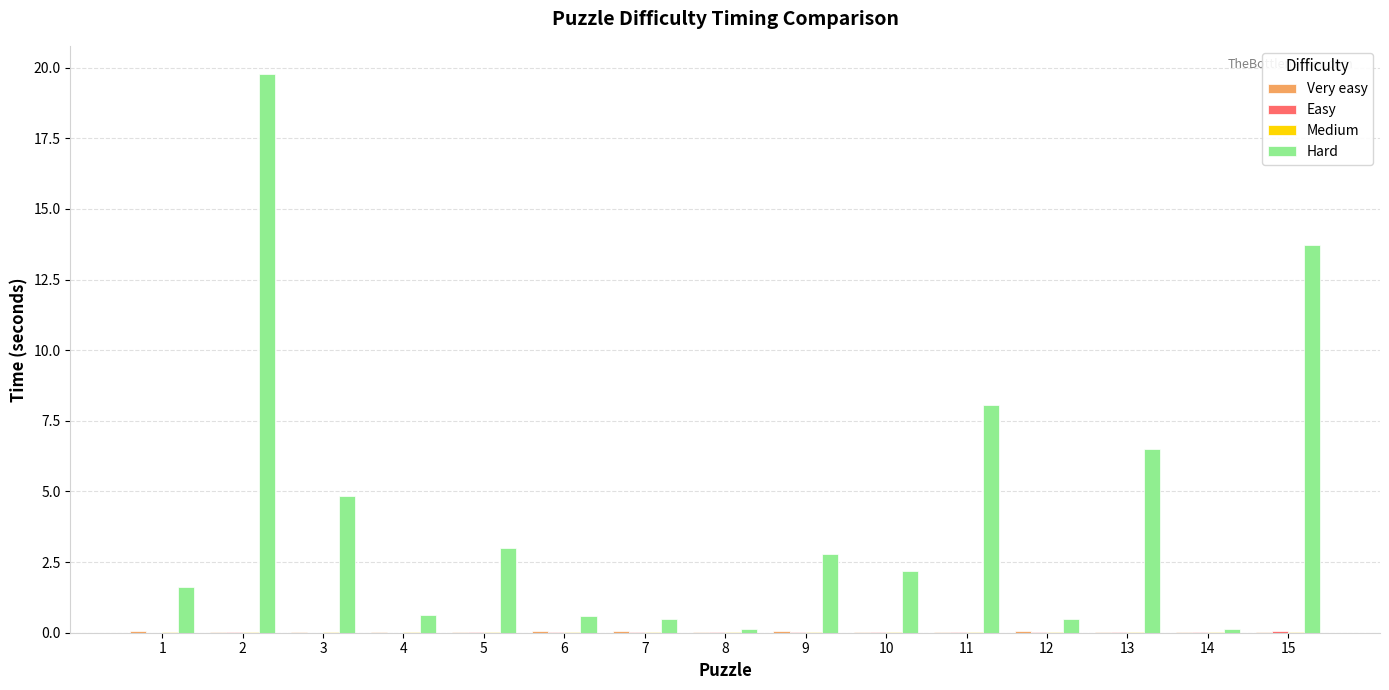

Which series has the largest total across all categories?

Hard